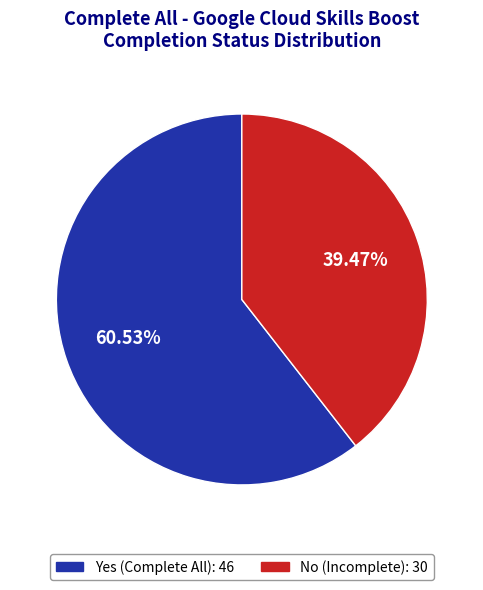

What is the majority slice?

Yes